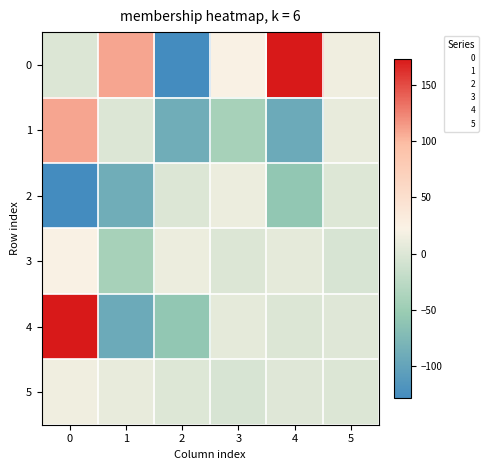

How many data points does each series have?

6